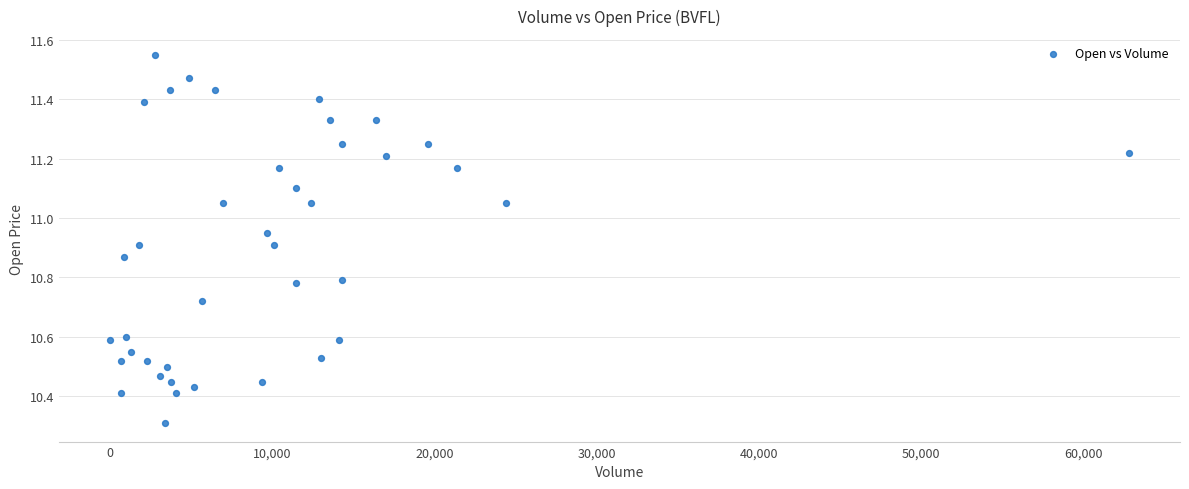

What Y value in the scatter plot is closest to 10?

10.3